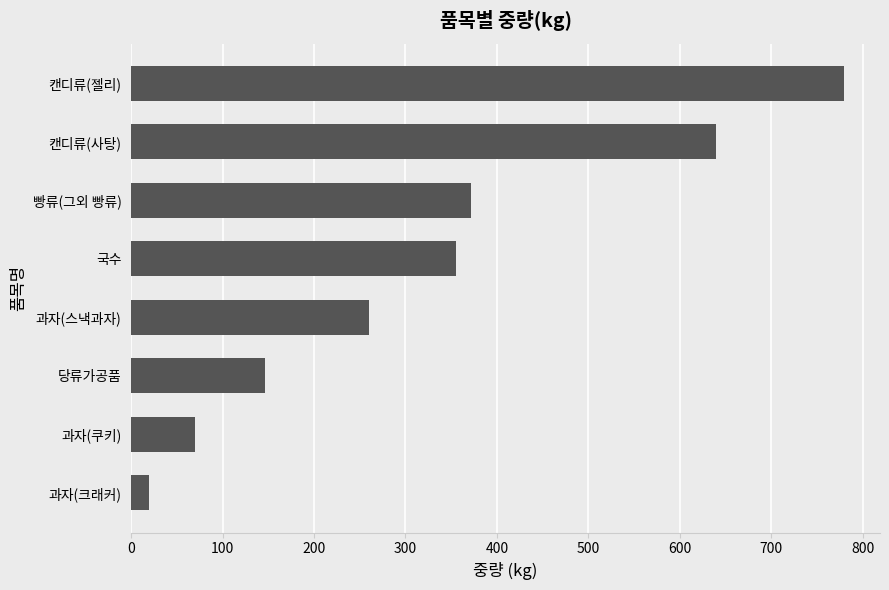

At which label is the value closest to 400?

빵류(그외 빵류)